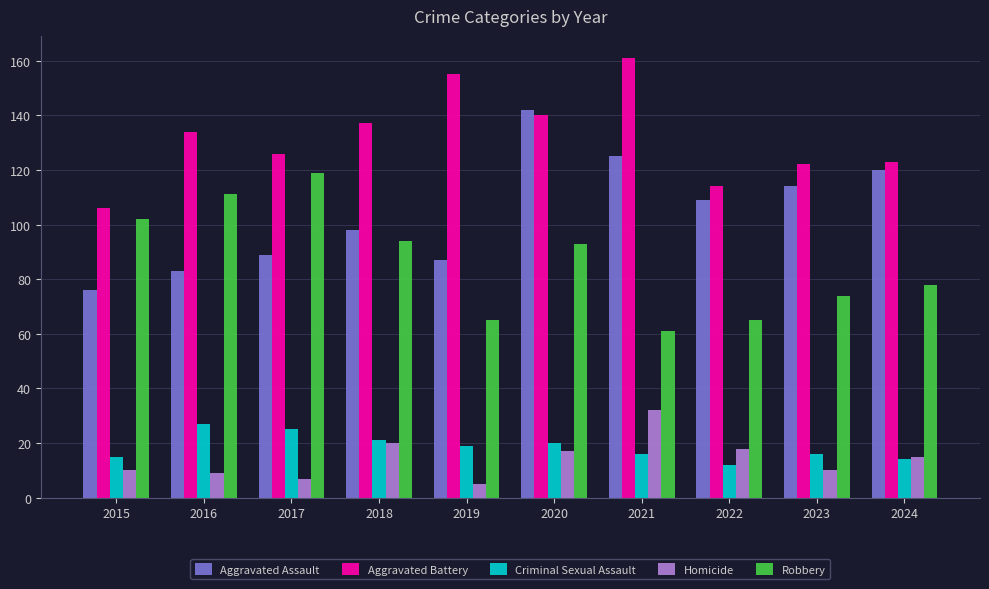

What is the difference between the highest and lowest values at 2024?

109